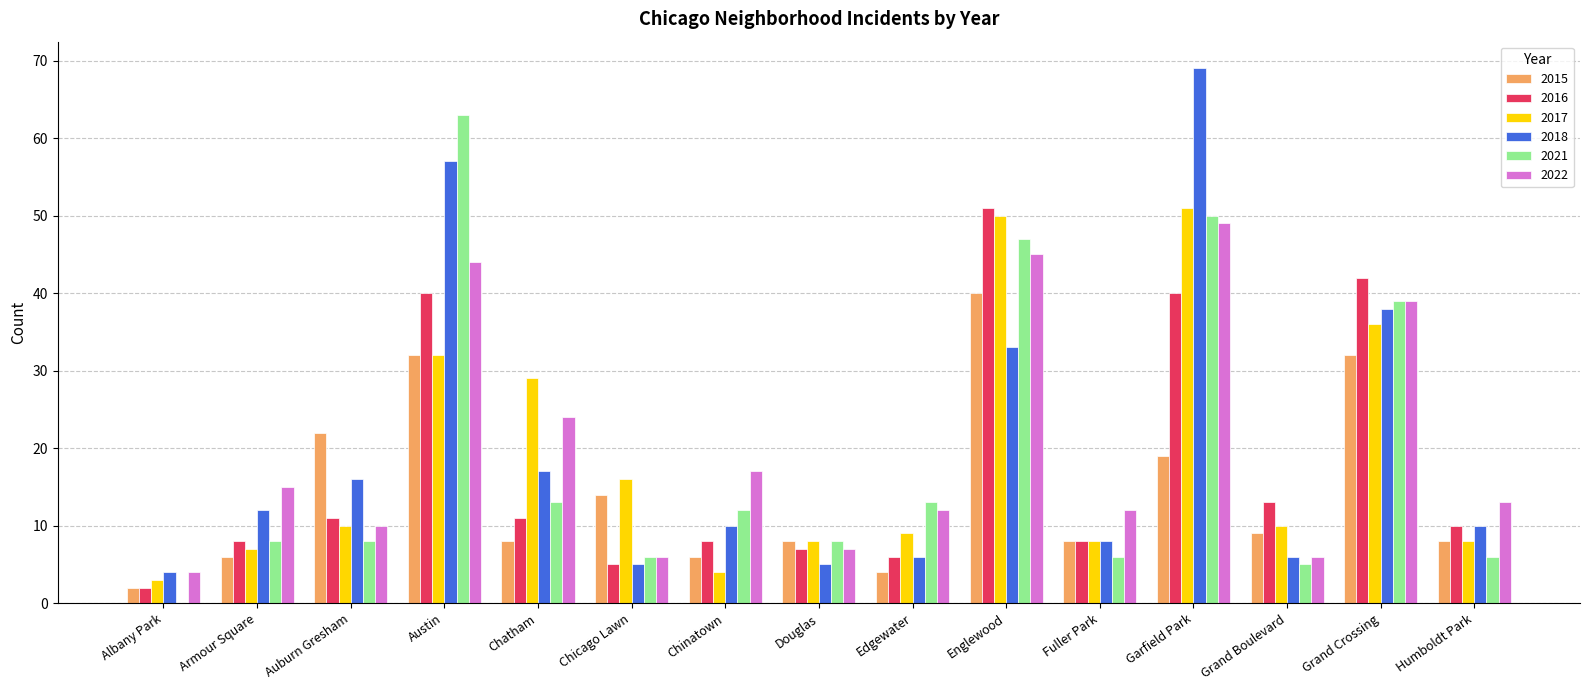

What is the total value across all series at Grand Boulevard?

49